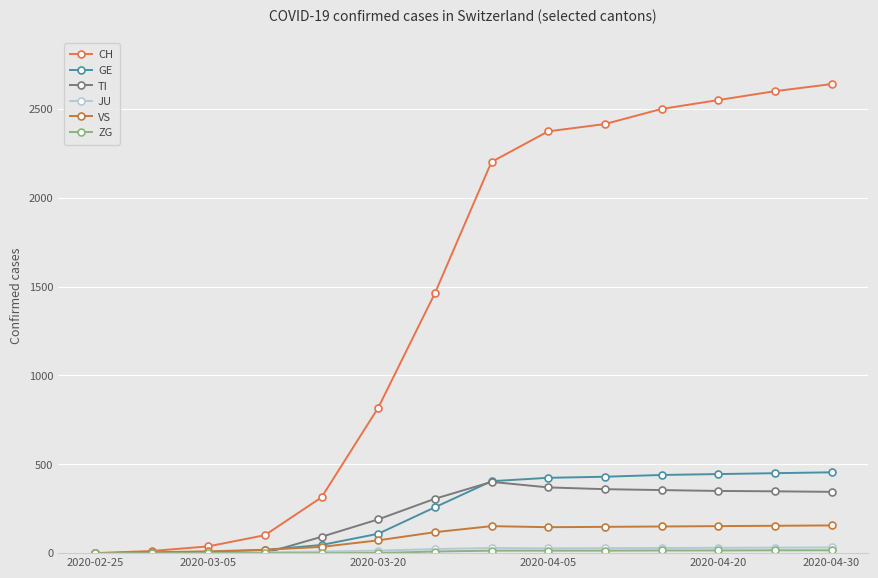

What is the greatest value displayed?

2640